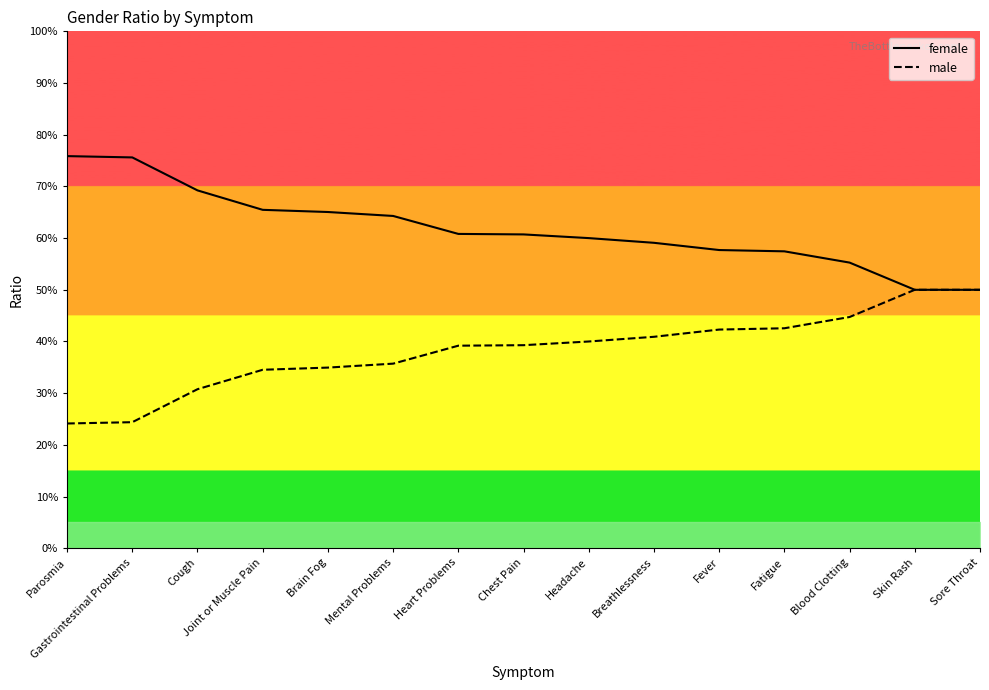

At which label does male reach its peak?

Skin Rash